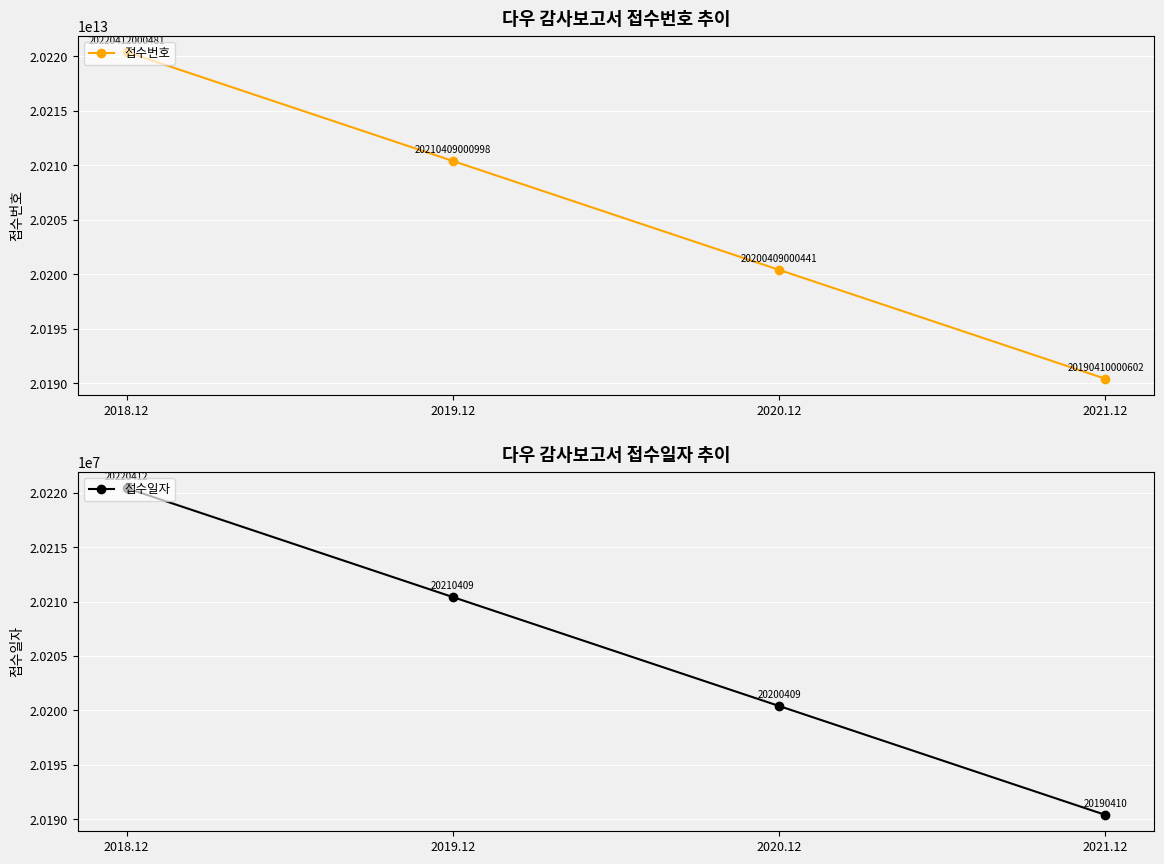

Does the chart display data point markers on the line(s)?

Yes